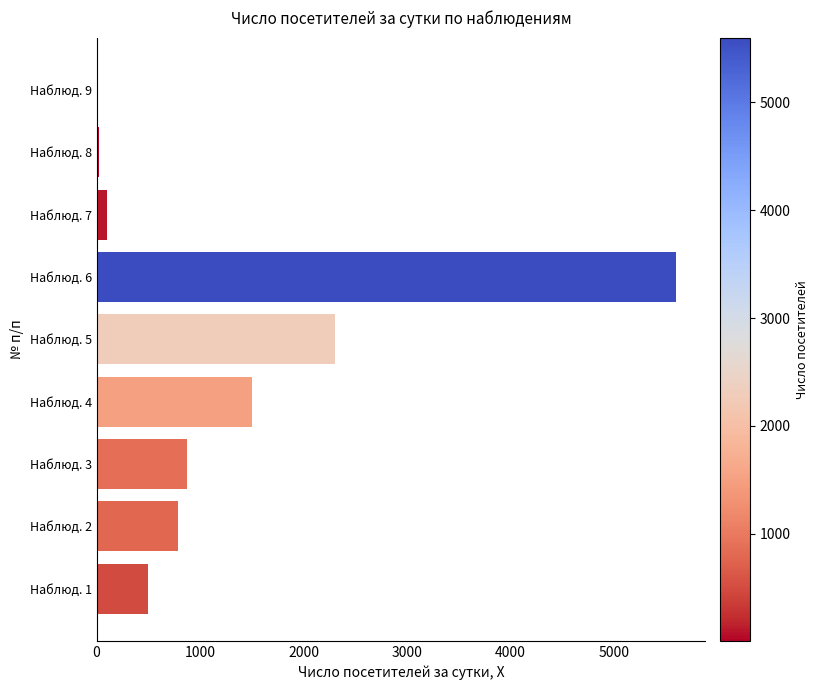

Does the chart contain stacked bars?

No